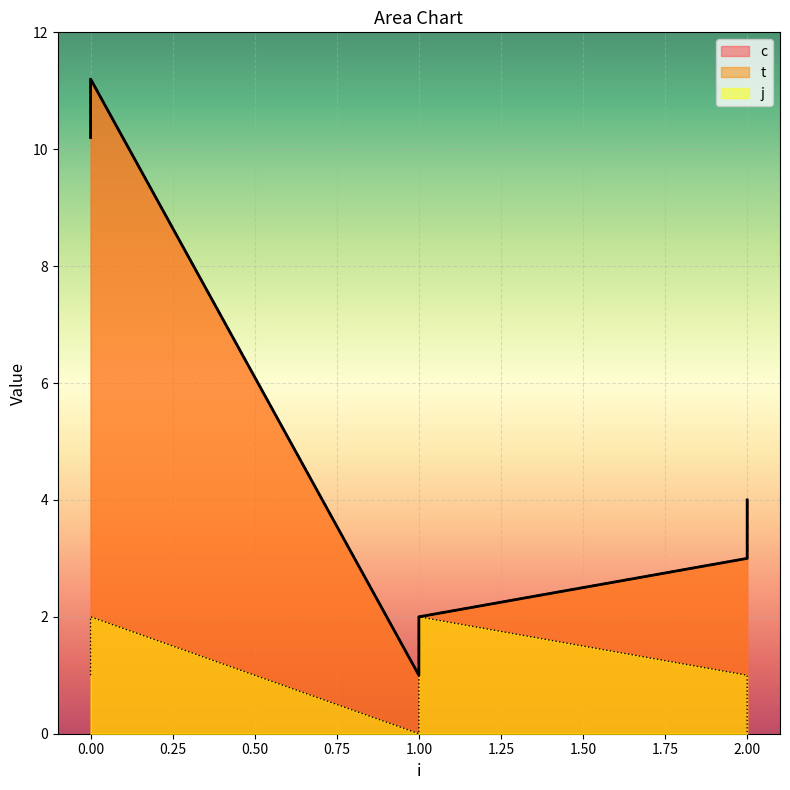

What is the total value across all series at 2?

7.0